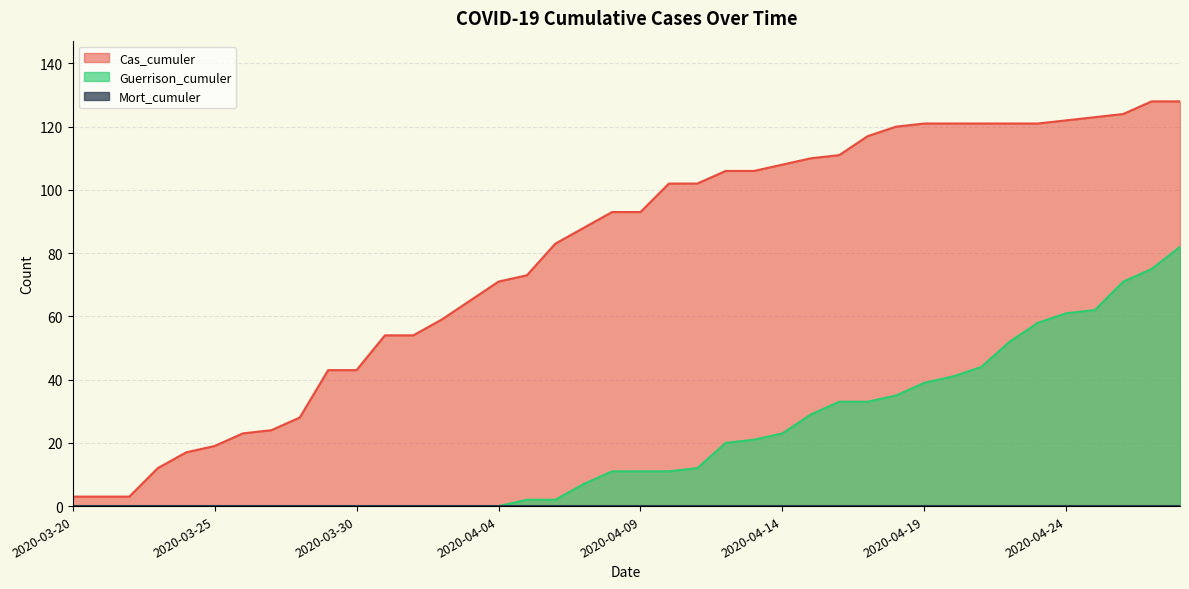

Reading left to right, what are all the values shown in this chart?

Cas_cumuler: 3	3	3	12	17	19	23	24	28	43	43	54	54	59	65	71	73	83	88	93	93	102	102	106	106	108	110	111	117	120	121	121	121	121	121	122	123	124	128	128
Guerrison_cumuler: 0	0	0	0	0	0	0	0	0	0	0	0	0	0	0	0	2	2	7	11	11	11	12	20	21	23	29	33	33	35	39	41	44	52	58	61	62	71	75	82